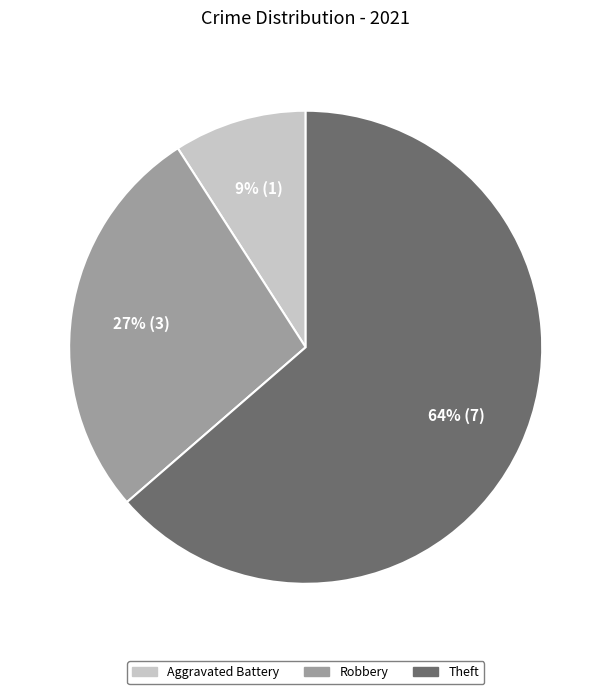

To the nearest percent, what is the difference between the largest and smallest slice percentages?

55%